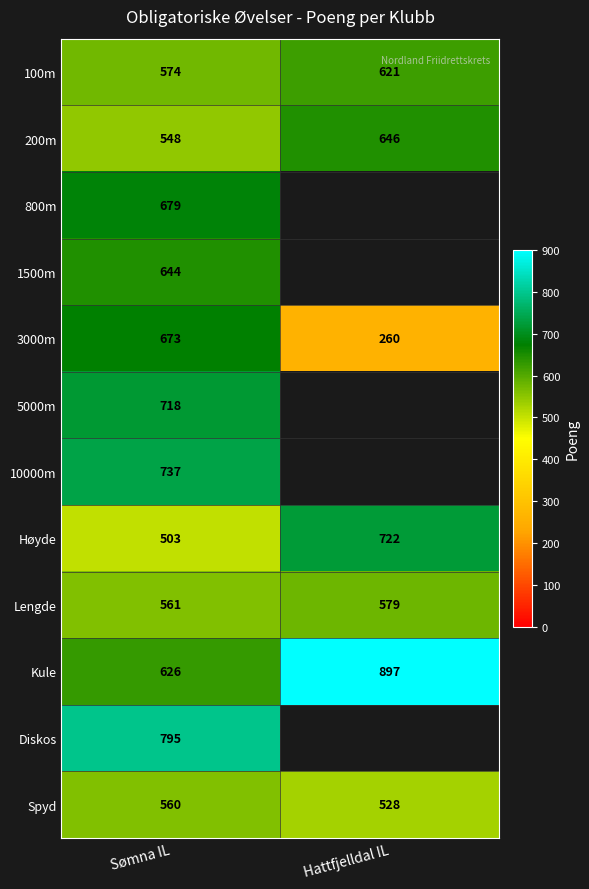

True or false: 3000m has a value of 1011.9 at Sømna IL.

False